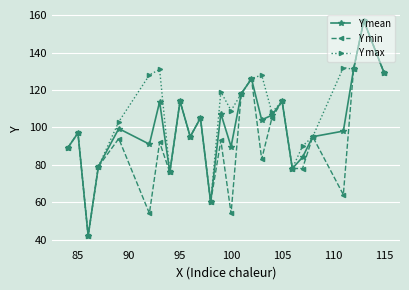

Which series has the largest total across all categories?

Y max